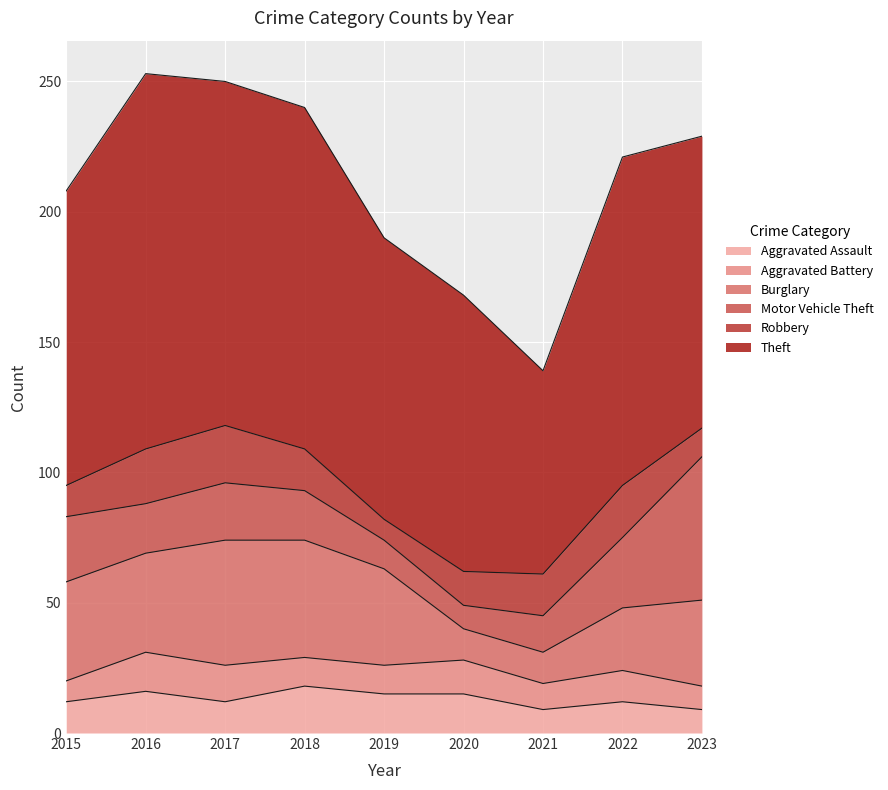

Count the number of data series in this chart.

6